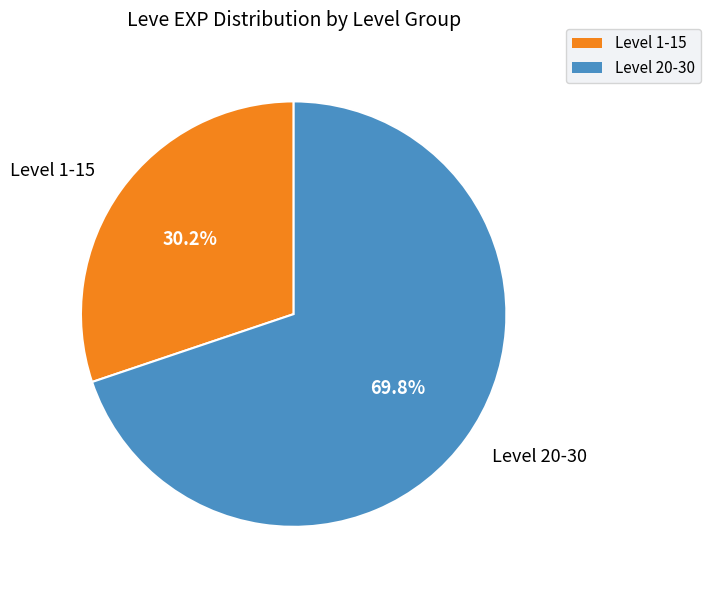

Is there any slice that represents more than half of the pie?

Yes